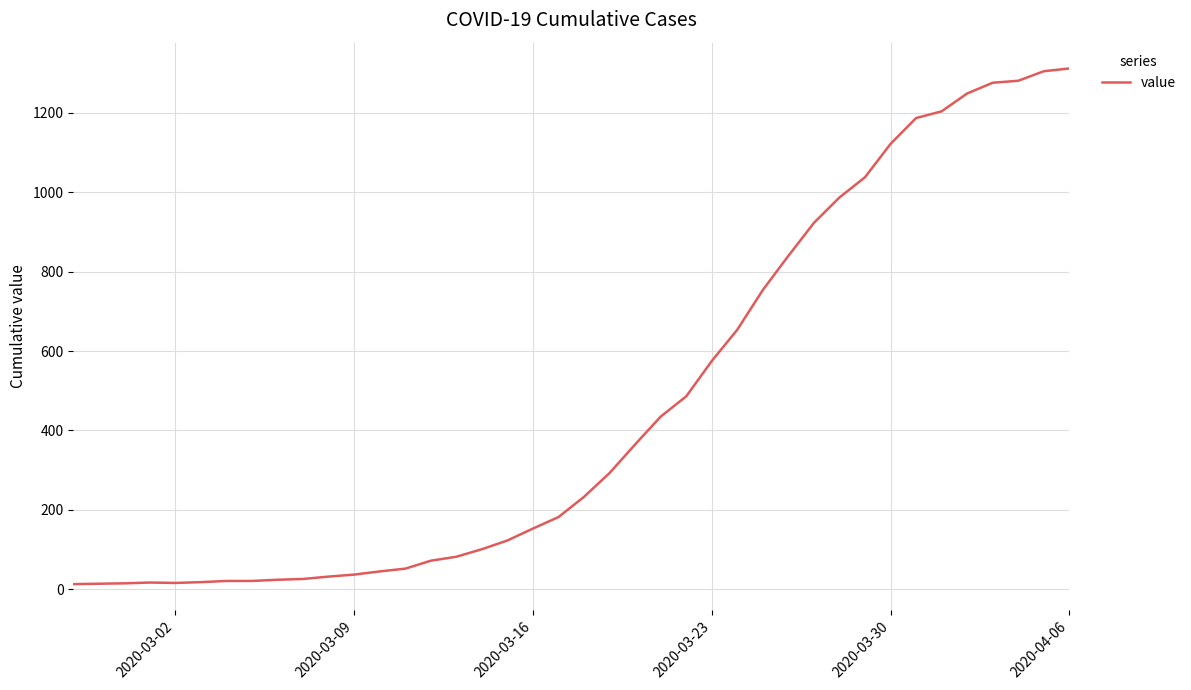

What is the difference between the maximum and minimum values?

1299